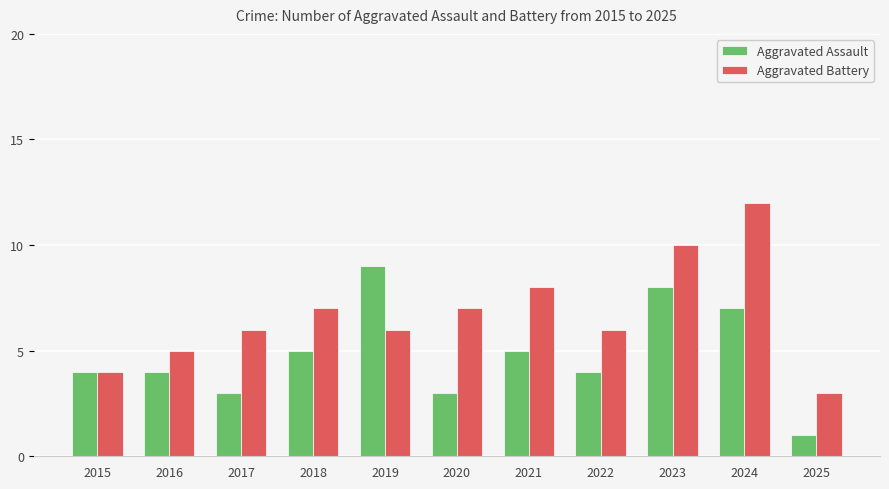

Which series changed the most between 2021 and 2022?

Aggravated Battery